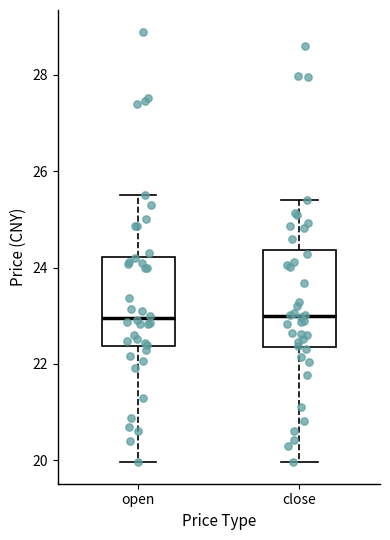

Reading left to right, read every box against the y-axis: the position of its median line, the range the box covers, and the ends of its whiskers. The values are not printed on the chart, so give them approximately, as read against the axis.

open: median 23.0, box 22.4 to 24.2, whiskers 20.0 to 25.6
close: median 23.0, box 22.4 to 24.4, whiskers 20.0 to 25.4